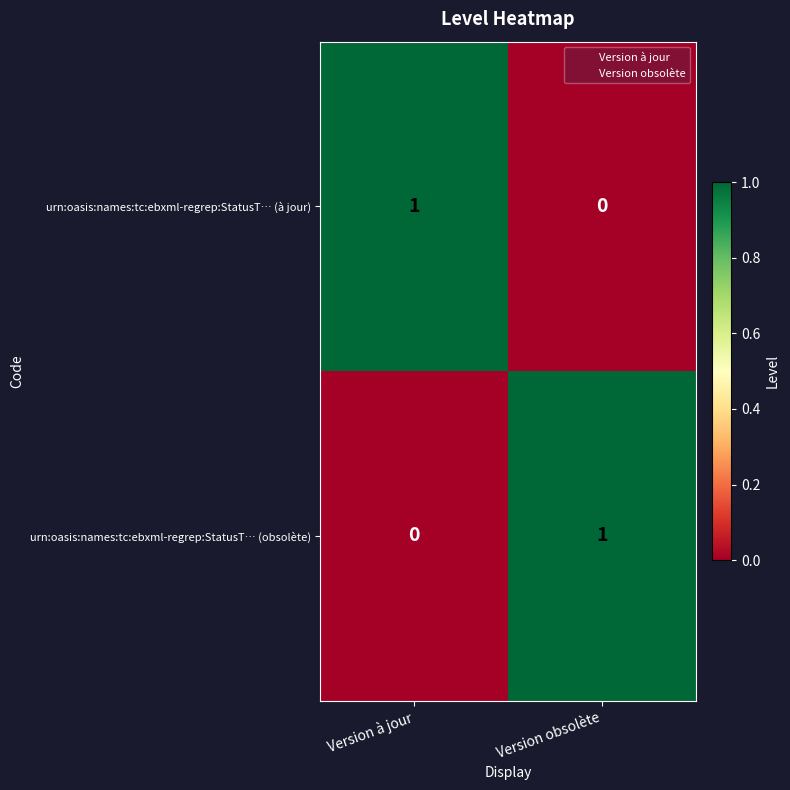

How many distinct data groups are displayed?

2